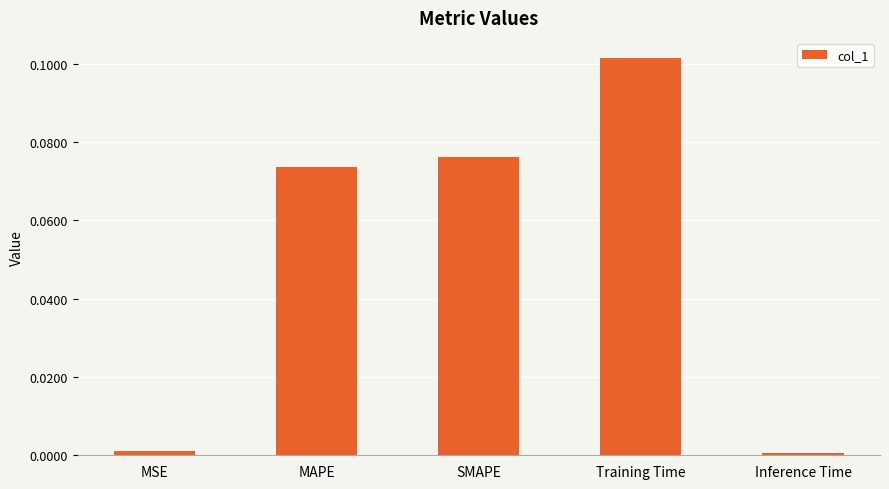

Which has a higher value, Training Time or SMAPE?

Training Time